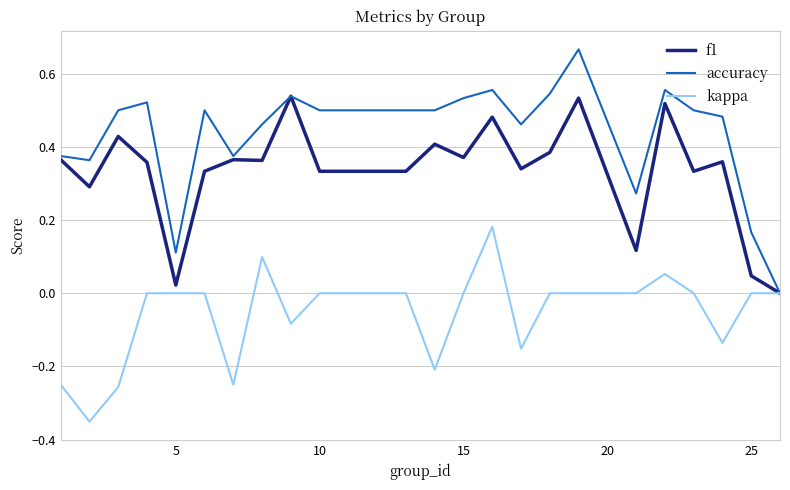

Which series has the widest spread of values?

accuracy